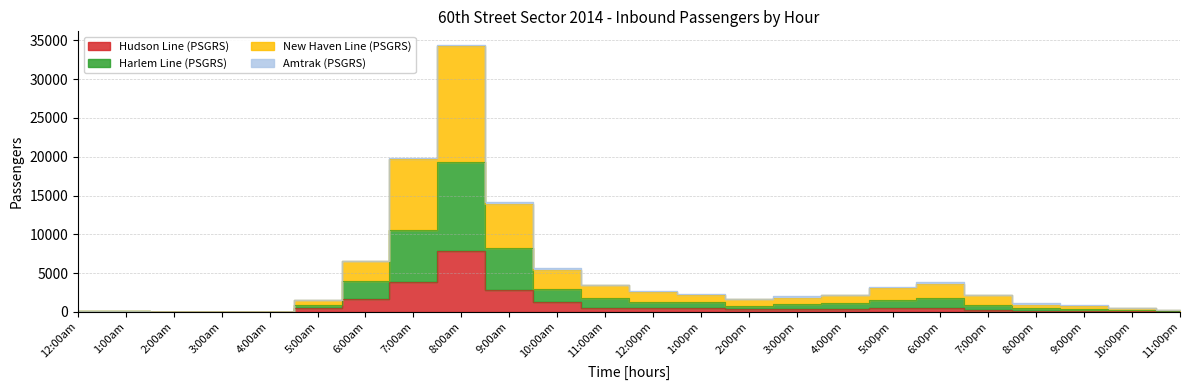

Reading right to left, transcribe all the data shown in this chart.

Hudson Line (PSGRS): 52	121	132	111	256	501	504	409	340	348	431	525	536	1200	2804	7781	3836	1586	432	0	0	0	26	19
Harlem Line (PSGRS): 112	292	368	453	902	1718	1536	1144	1066	768	1239	1301	1798	2883	8184	19275	10576	4029	870	0	0	0	39	68
New Haven Line (PSGRS): 259	543	750	925	2101	3629	3121	2194	1818	1591	2168	2540	3441	5424	13965	34317	19725	6601	1487	0	0	0	87	158